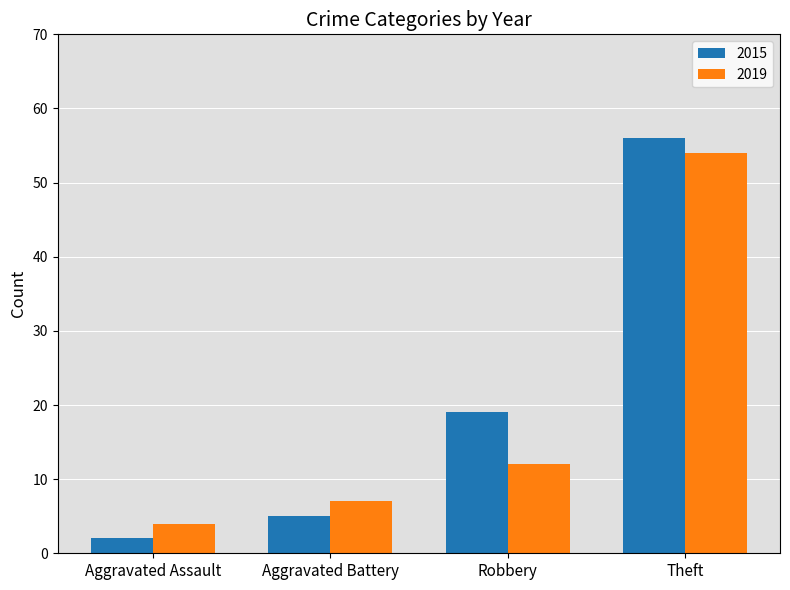

How many categories are shown in the chart?

4